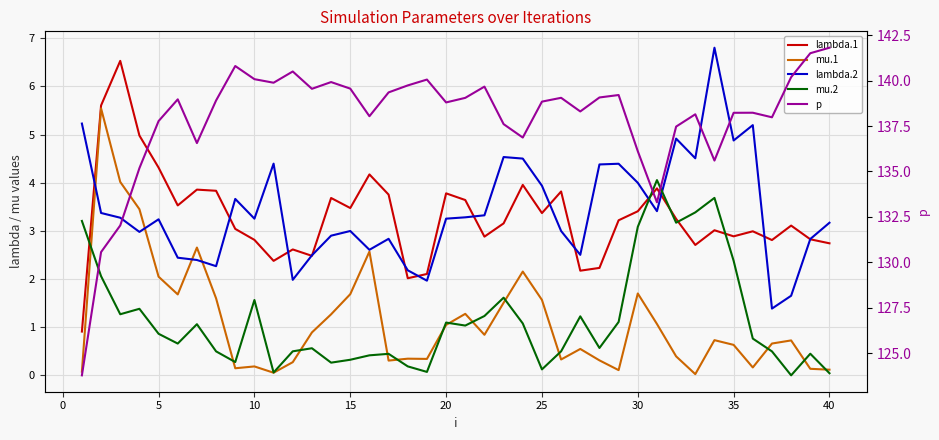

How many interior local peaks does the lambda.2 series have?

10